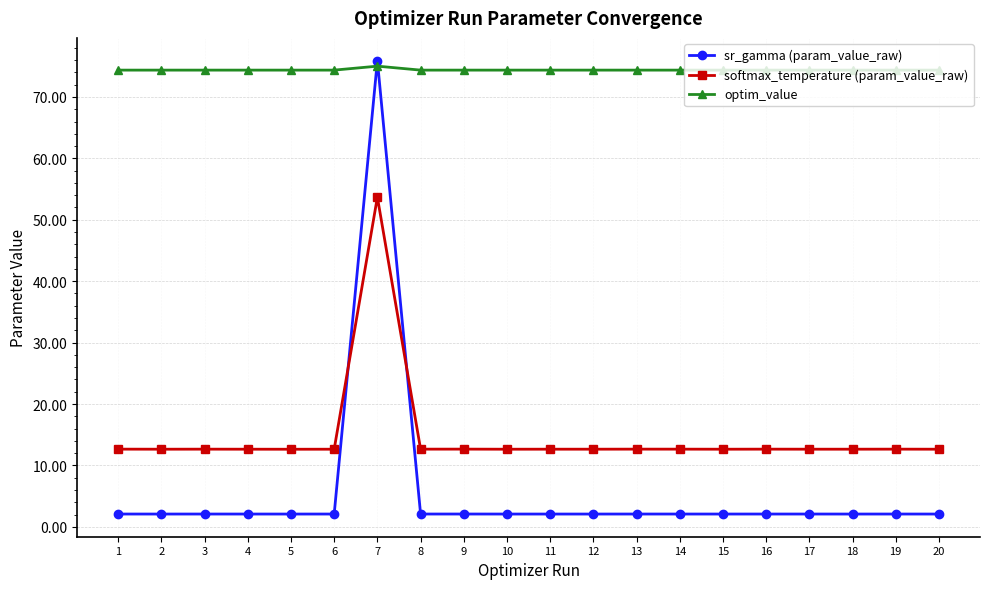

The optim_value series shows 20.8 at 4. True or false?

False